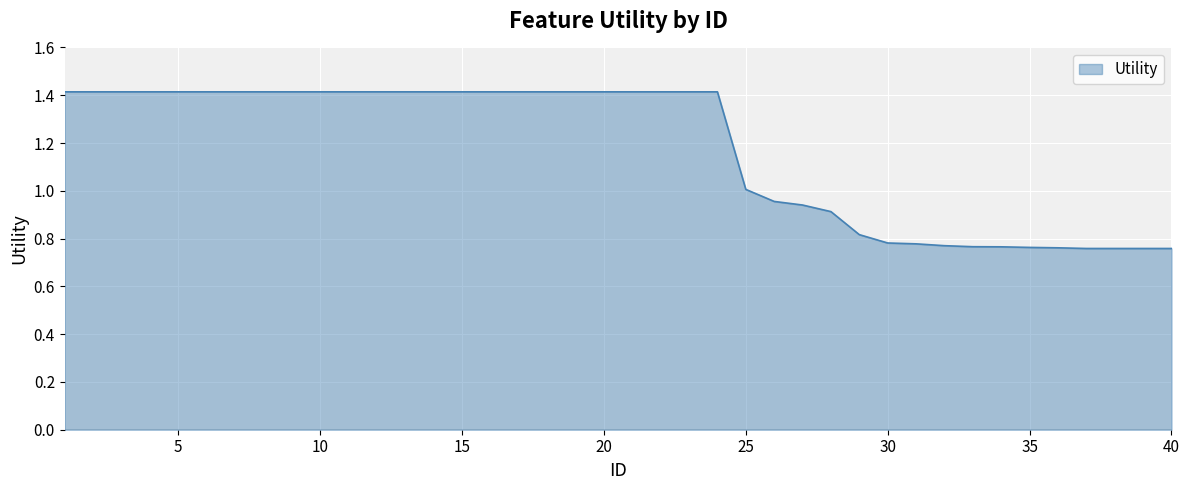

What is the difference between the maximum and minimum values?

0.7